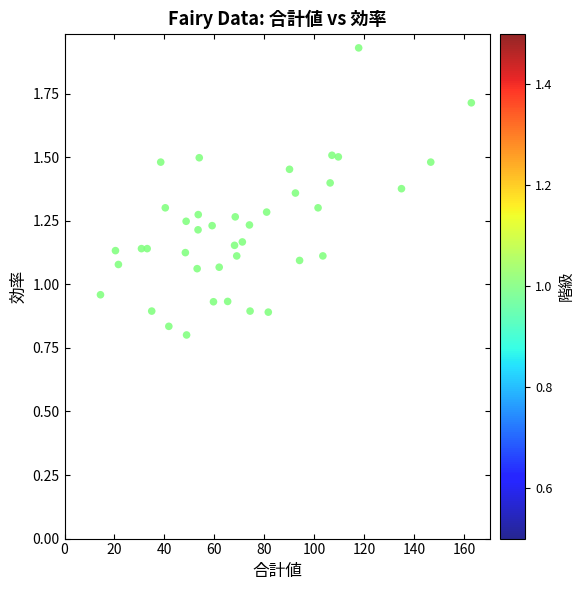

What is the range of X values (max minus min)?

148.5